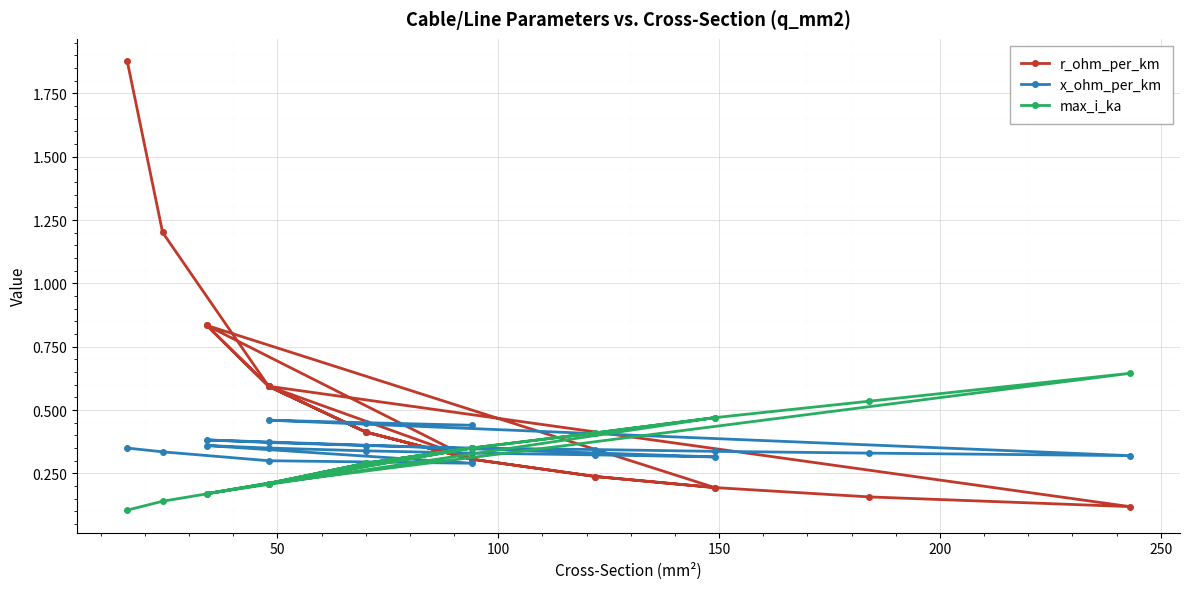

After their last crossing, which series has the higher values: max_i_ka or r_ohm_per_km?

max_i_ka